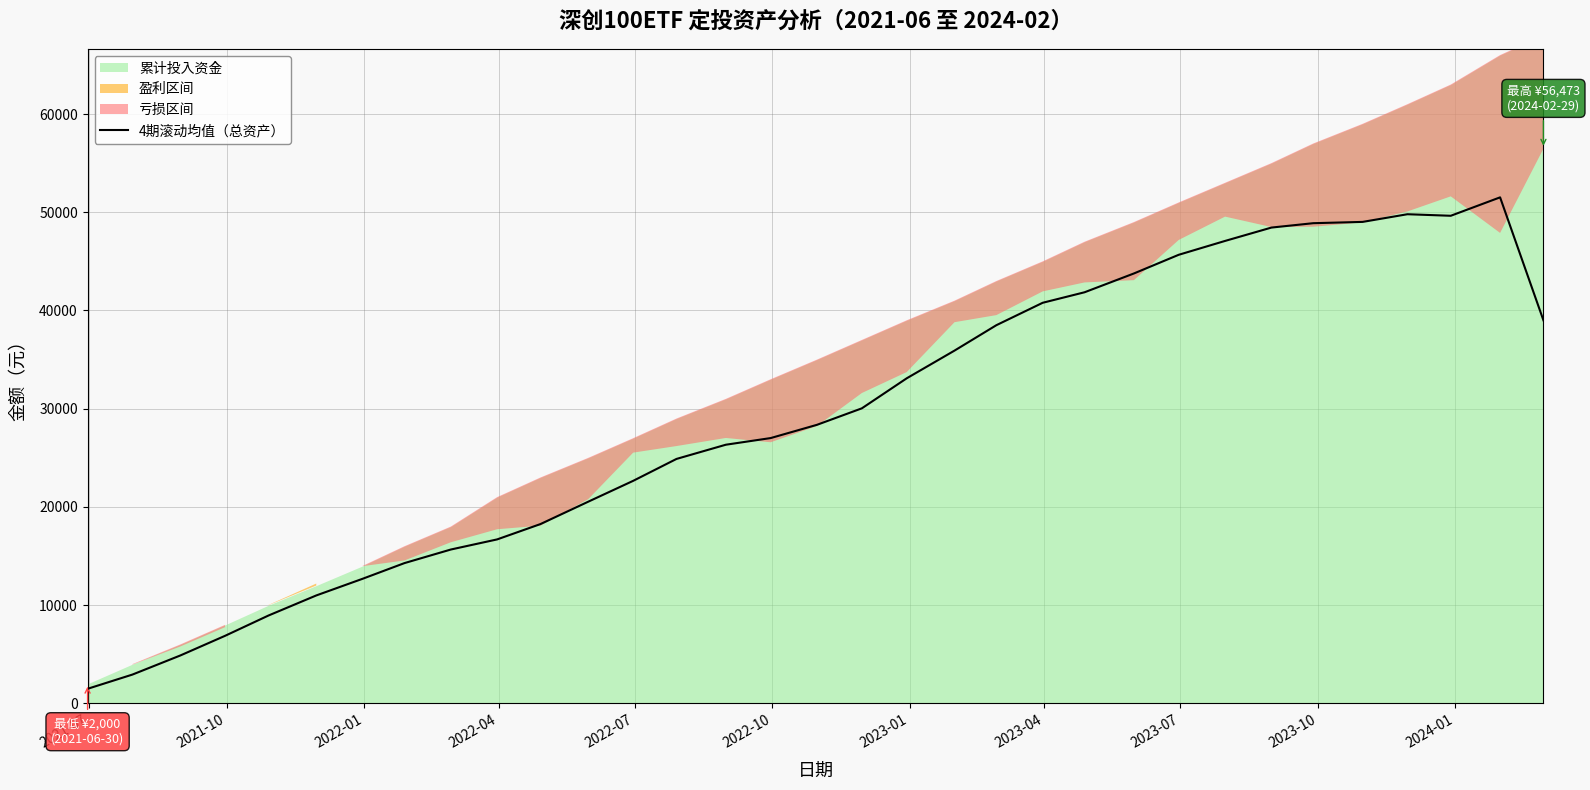

What is the maximum value for 4期滚动均值（总资产）?

51518.6